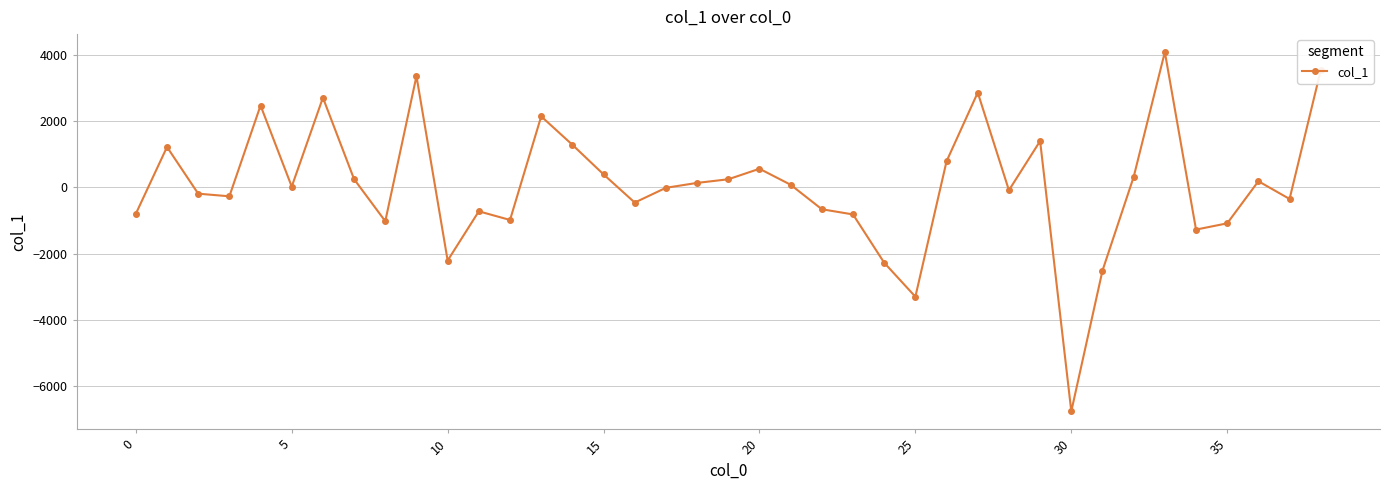

What is the average value?

56.0